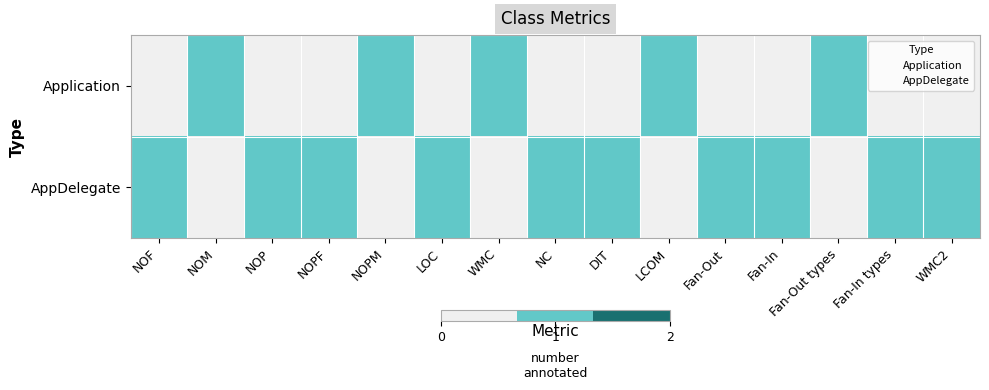

Rank the series at Fan-Out types from highest to lowest value.

Application, AppDelegate